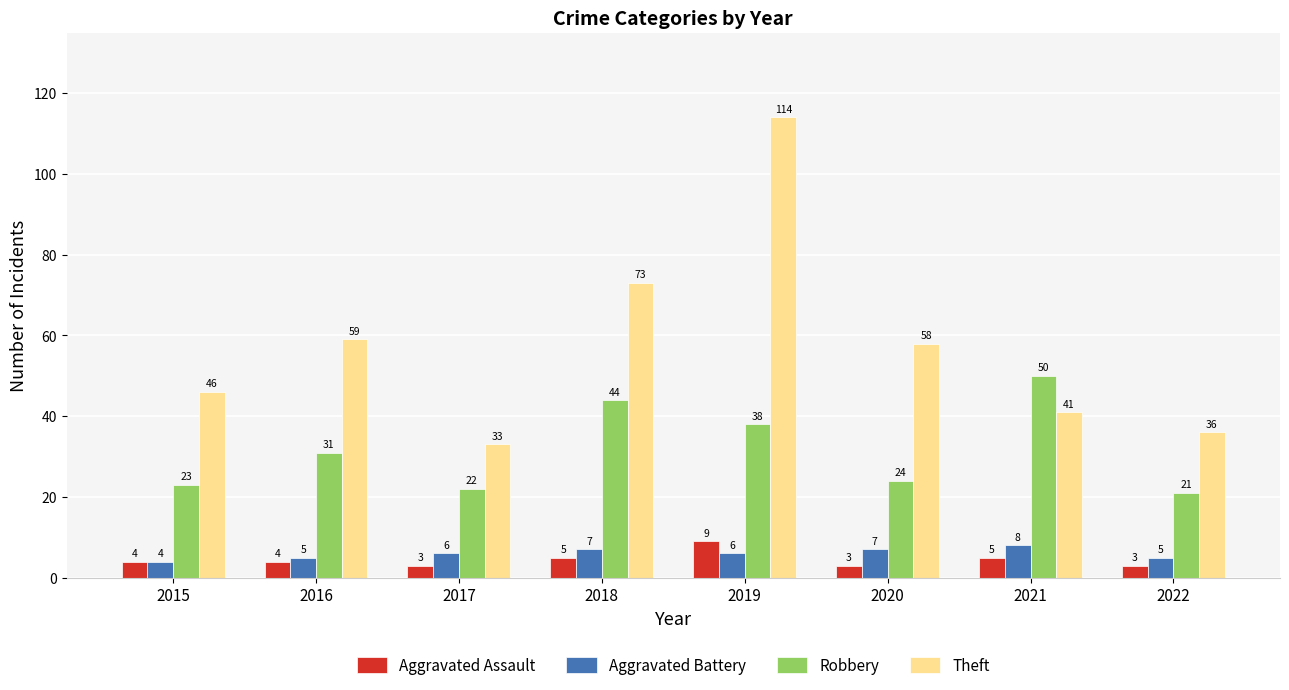

How many groups of bars are there?

8